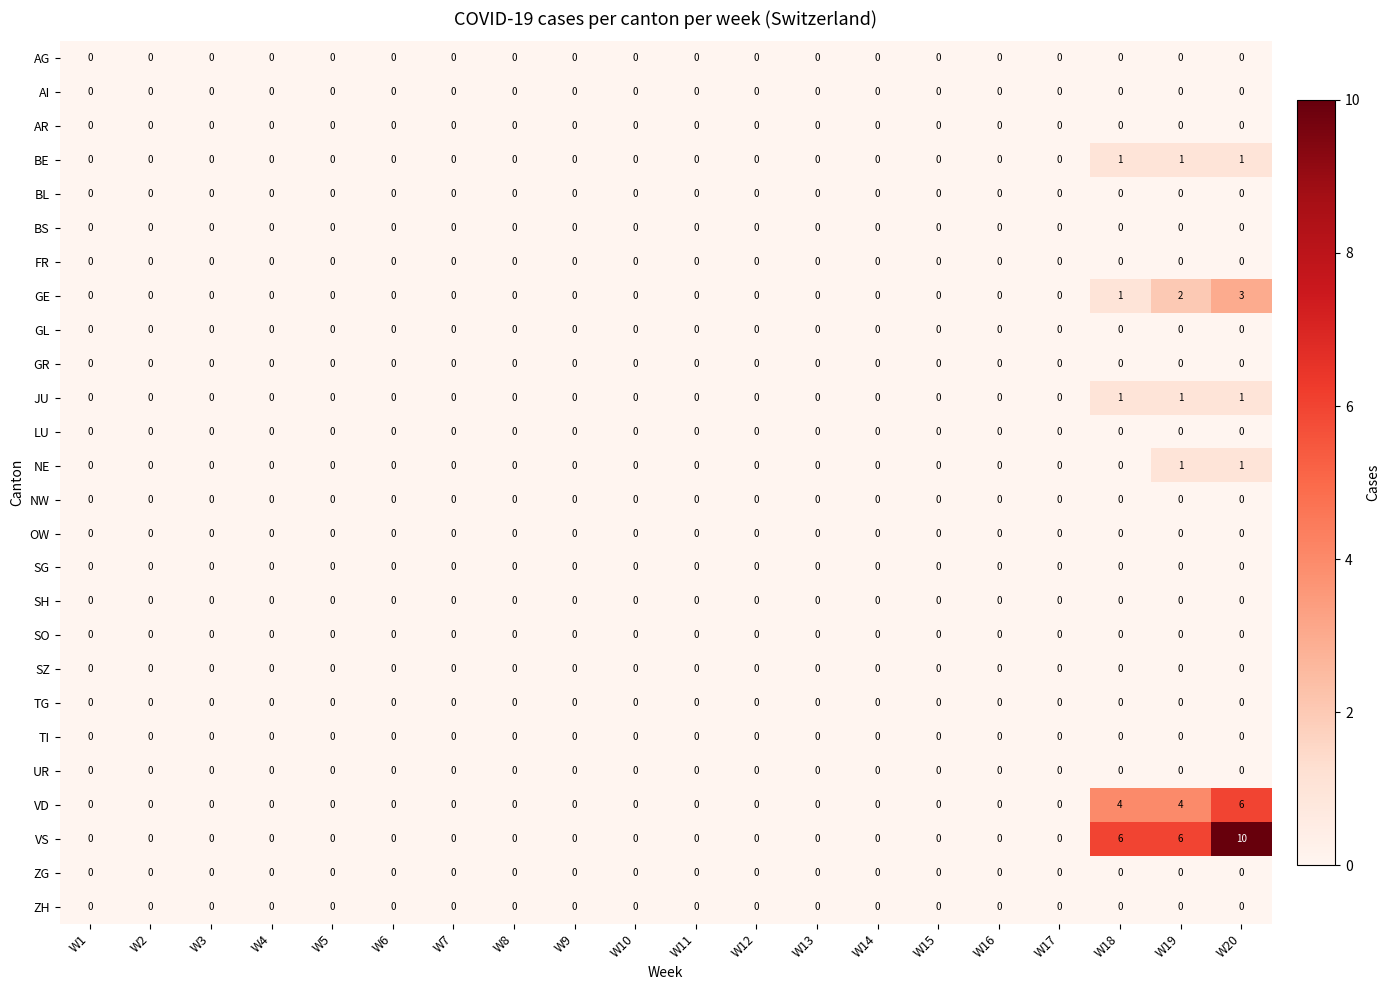

What is the maximum value shown in the chart?

10